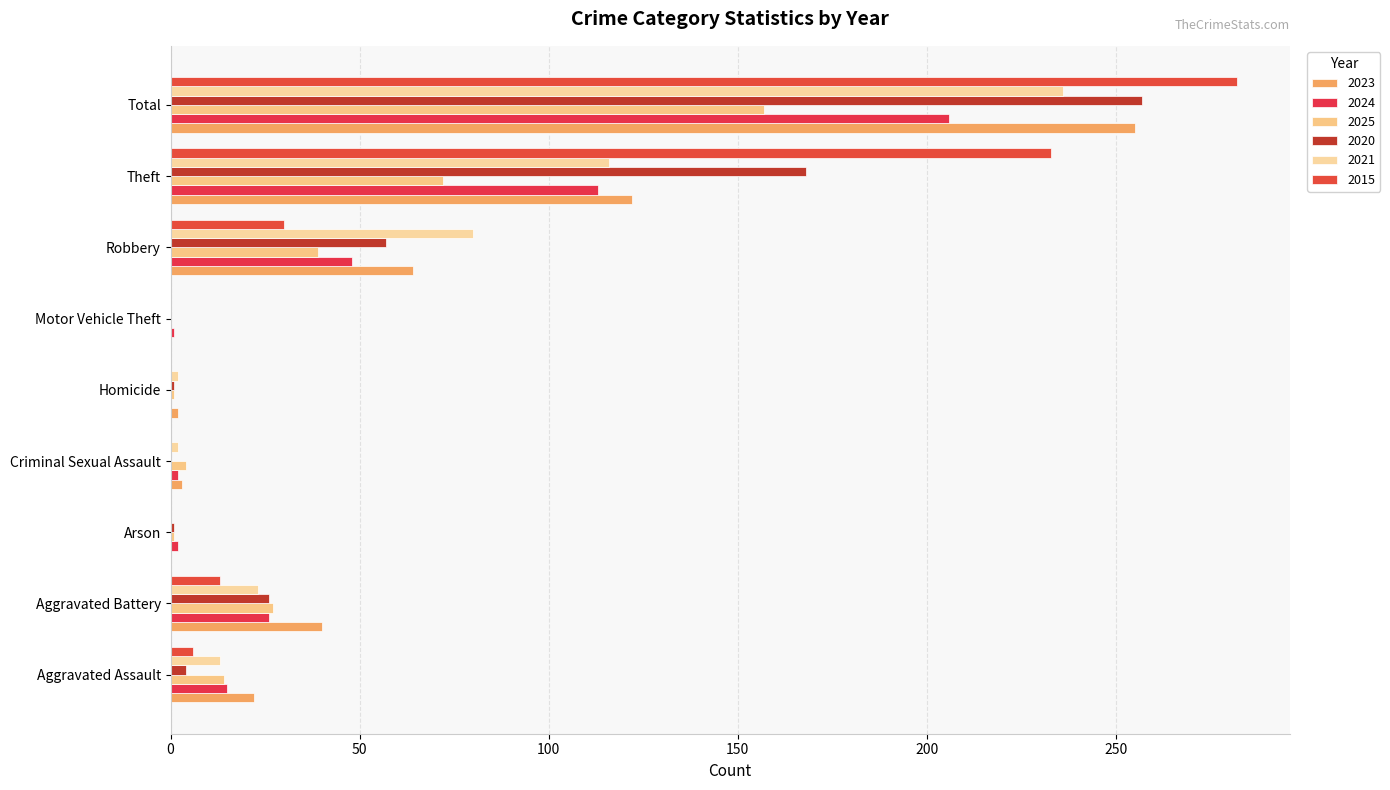

Count the number of data series in this chart.

6